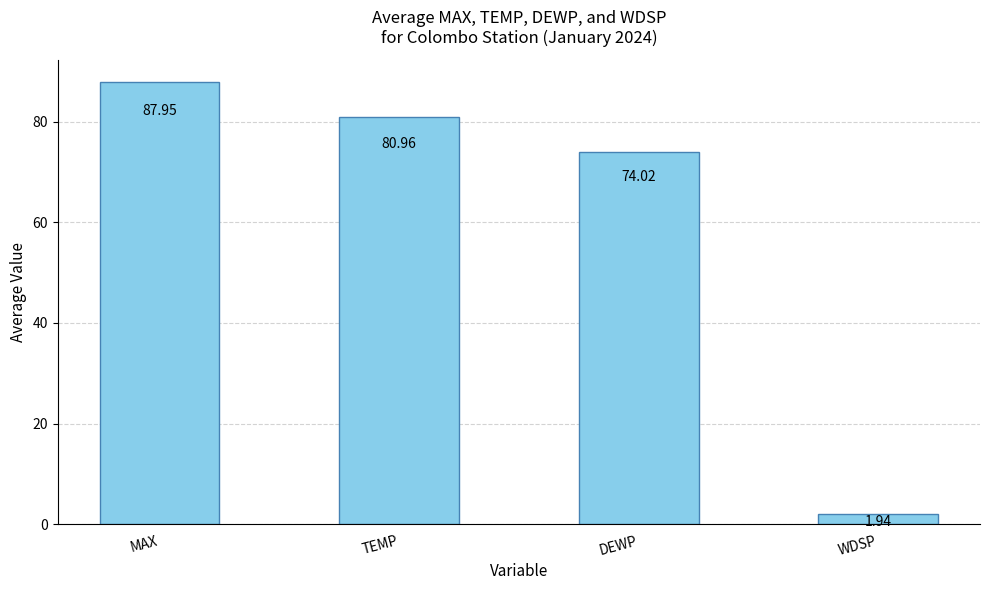

Where does the data first go above 80?

MAX